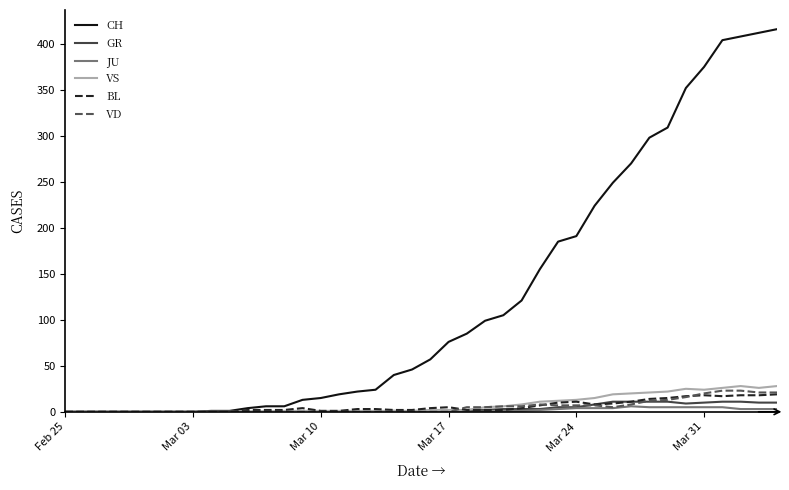

Which series has the largest total across all categories?

CH